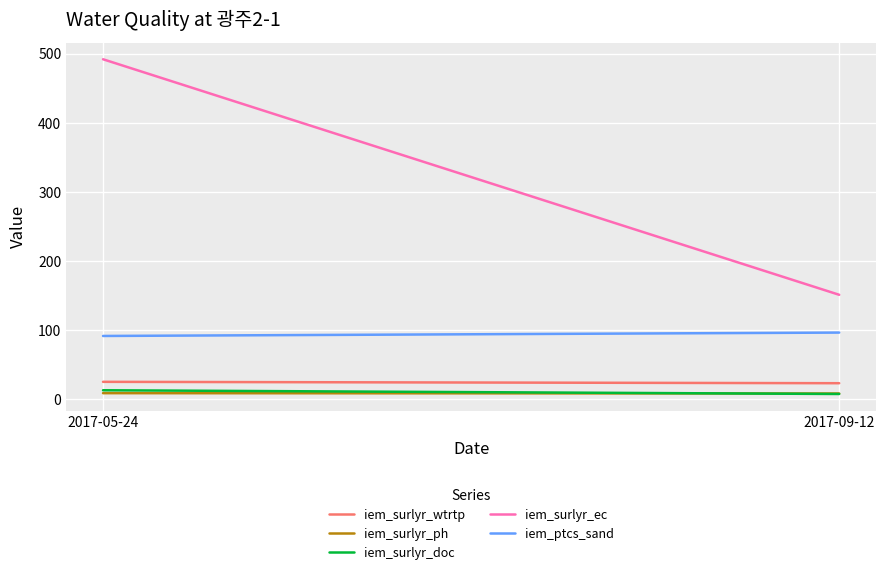

What is the difference between the highest and lowest values at 2017-05-24?

483.4